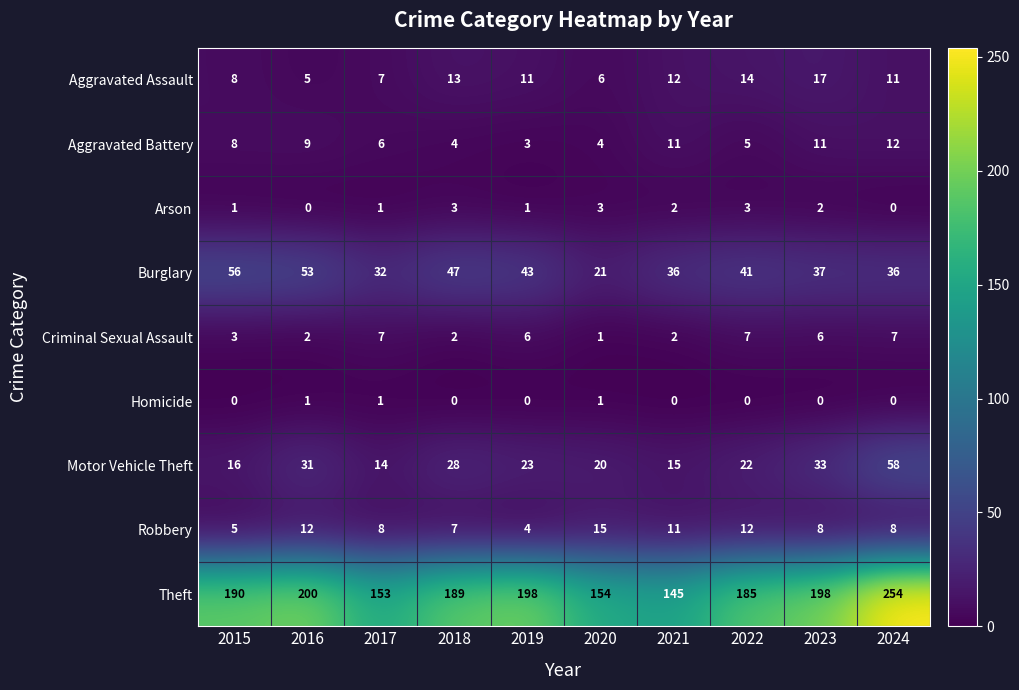

Rank the series by their maximum value, from lowest to highest.

Homicide, Arson, Criminal Sexual Assault, Aggravated Battery, Robbery, Aggravated Assault, Burglary, Motor Vehicle Theft, Theft